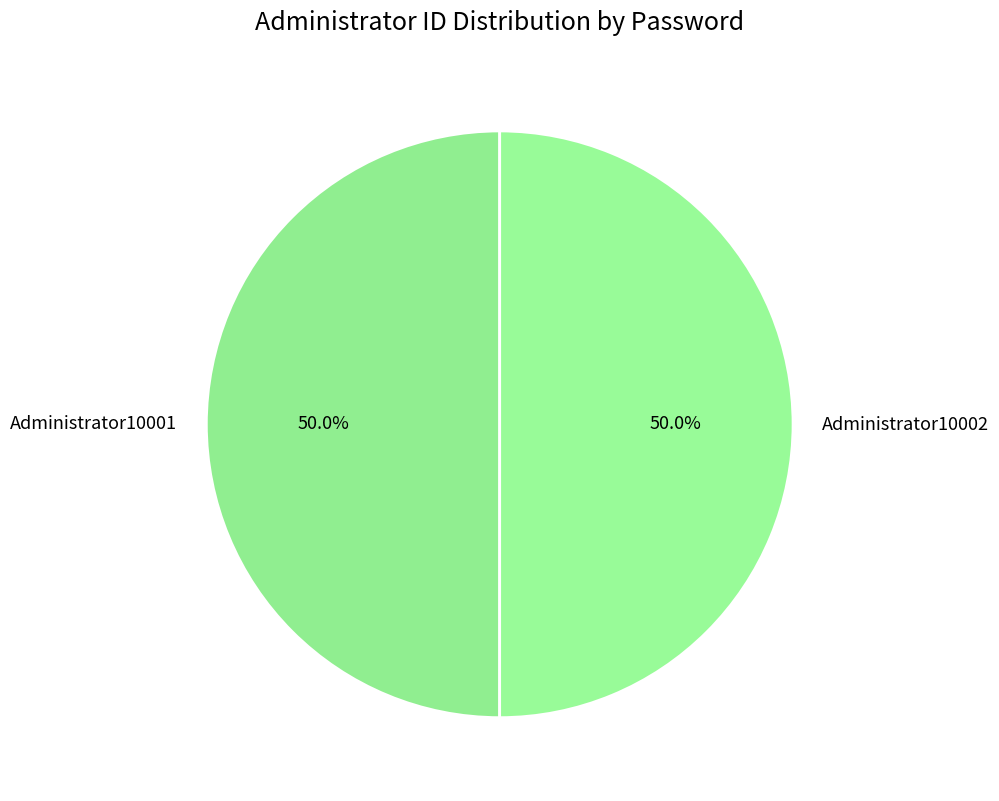

Approximately how many times larger is the value at Administrator10002 compared to Administrator10001?

1.0